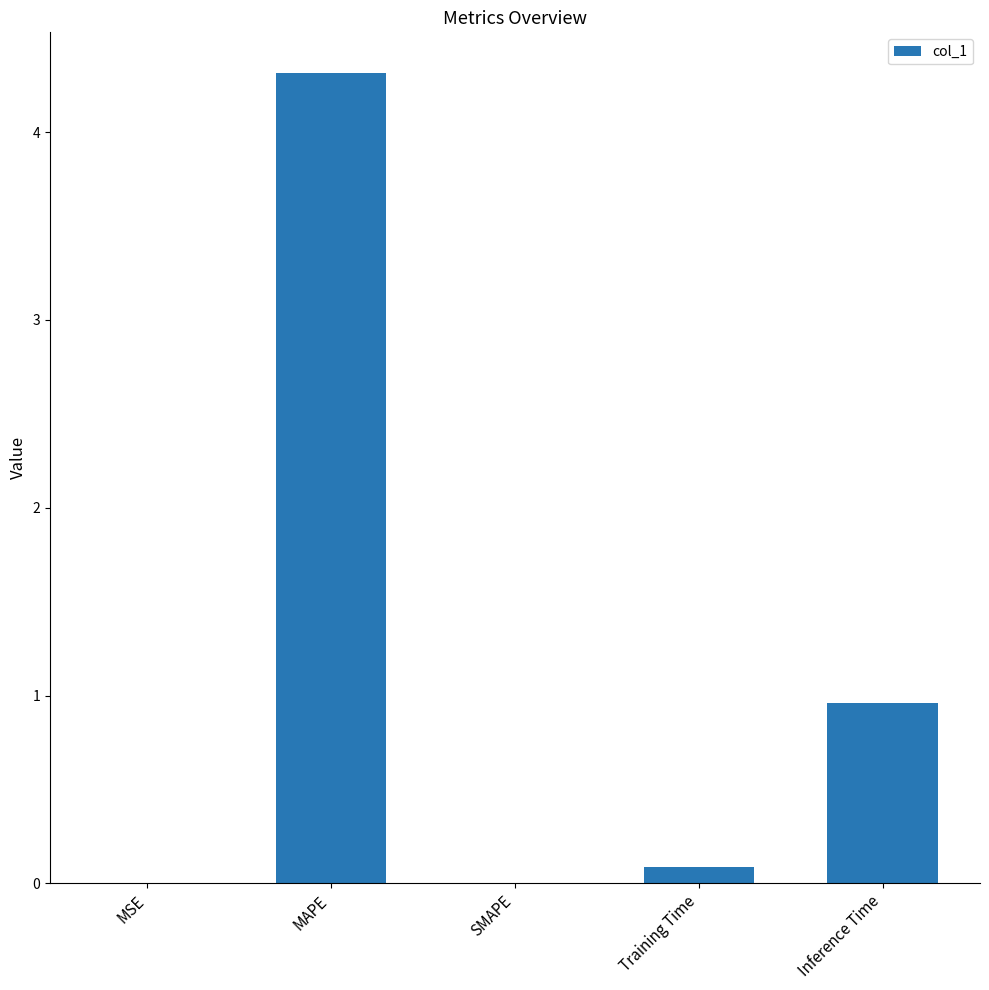

Which category has the highest value across all series?

MAPE